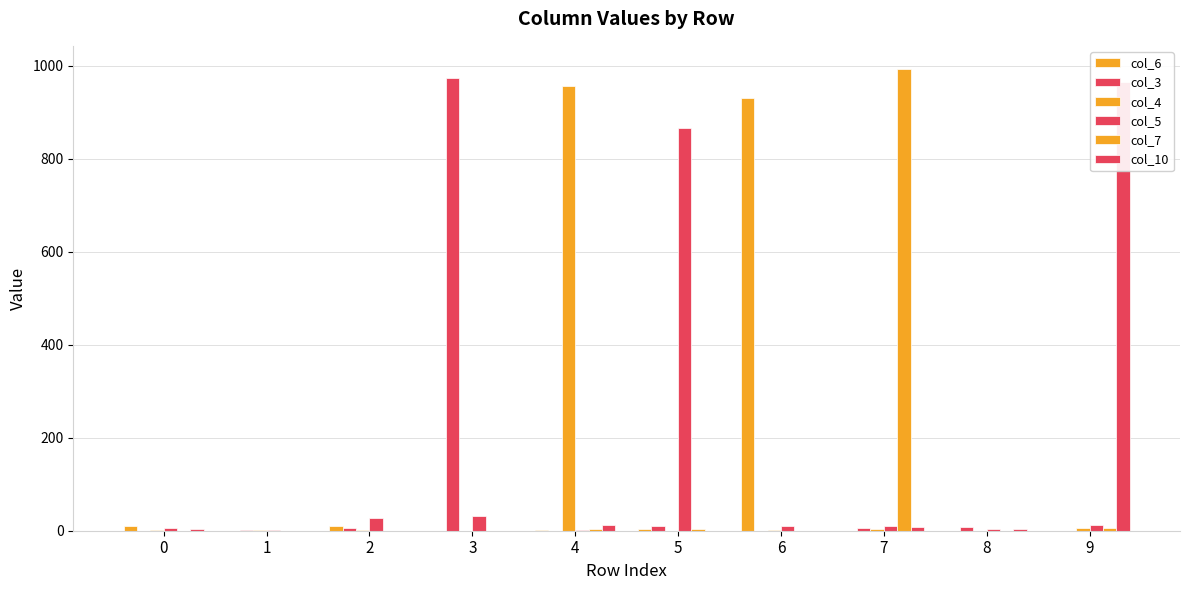

What is the value of the col_10 bar at the 1st from the left?

3